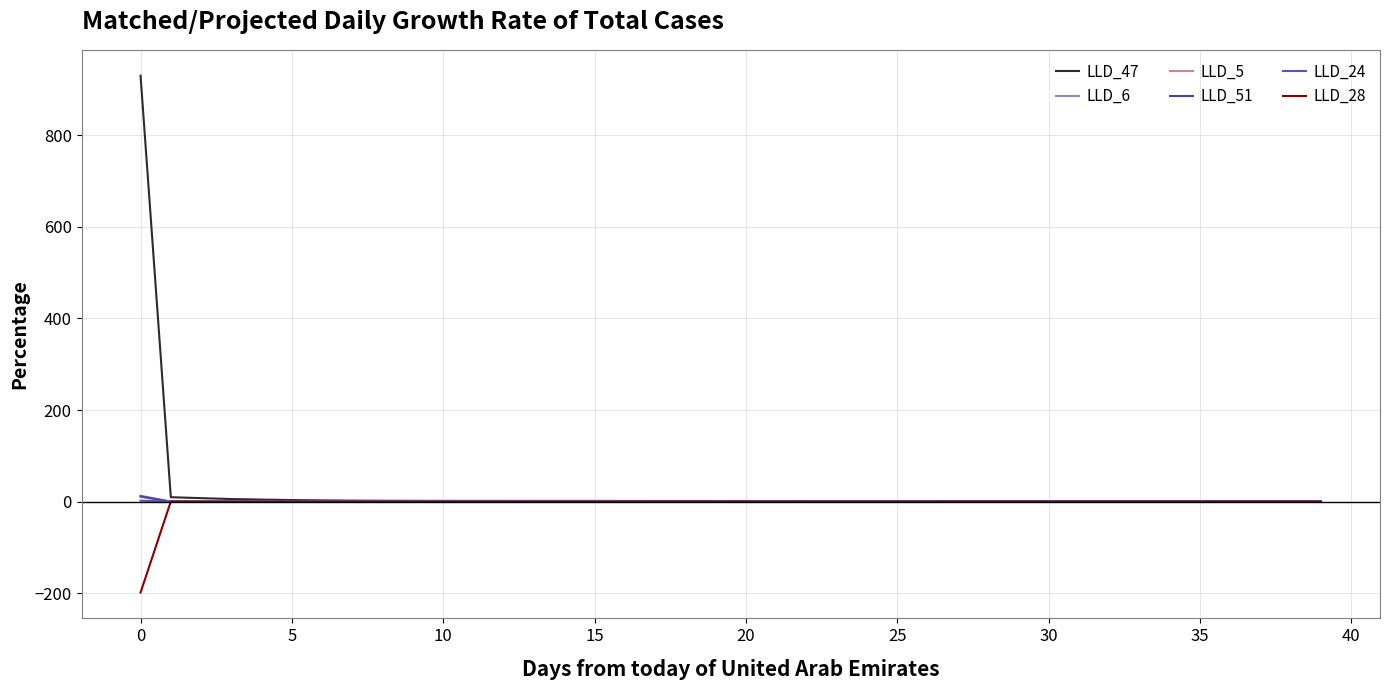

List the series in order of their peak value, highest first.

LLD_47, LLD_6, LLD_51, LLD_5, LLD_24, LLD_28